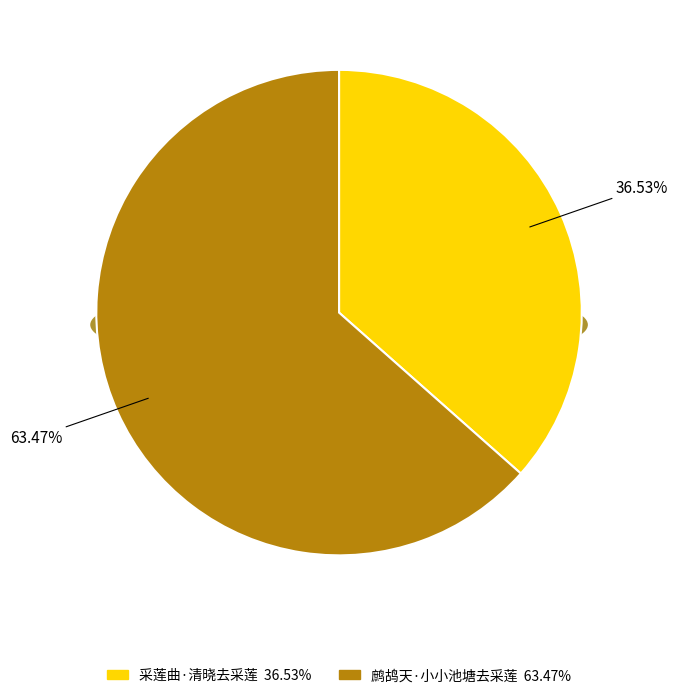

Combined, what portion of the pie is 采莲曲·清晓去采莲 and 鹧鸪天·小小池塘去采莲?

100.0%